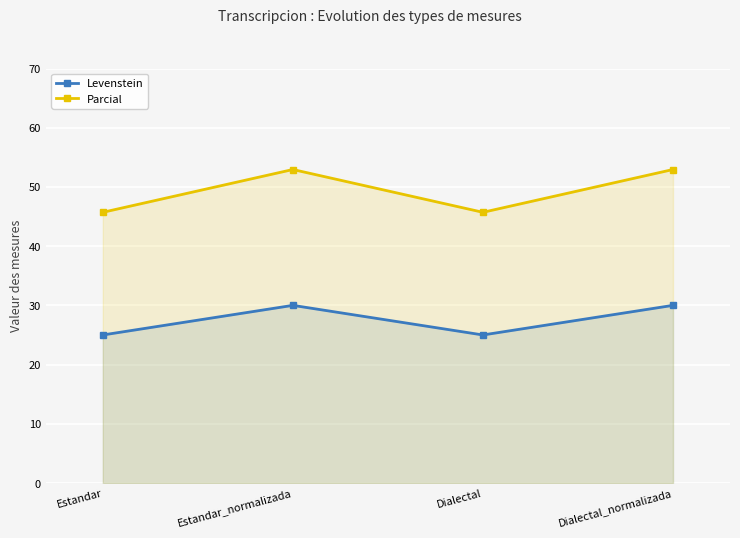

What is the total value across all series at Dialectal_normalizada?

82.9